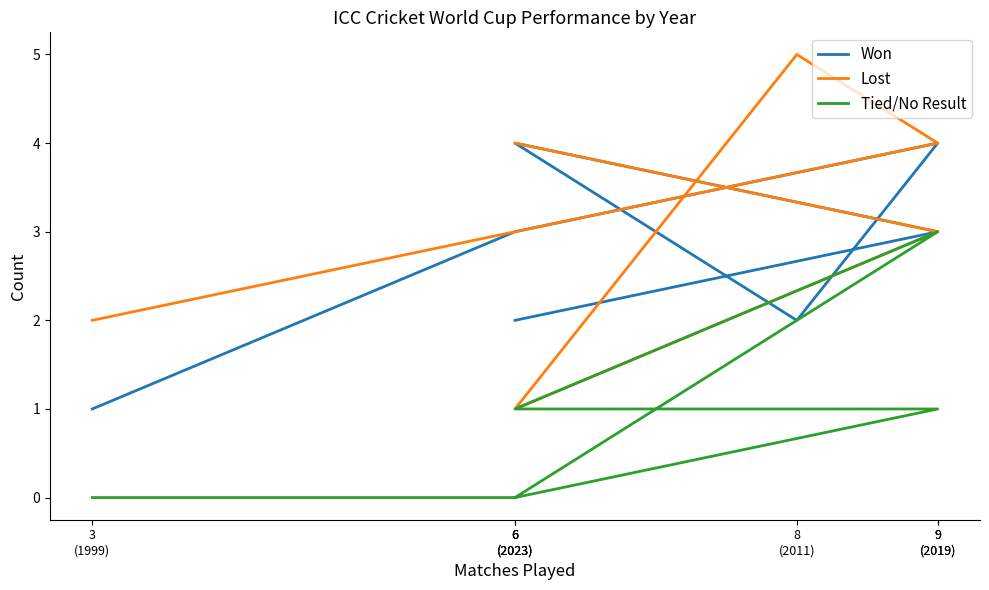

How many categories are shown in the chart?

7